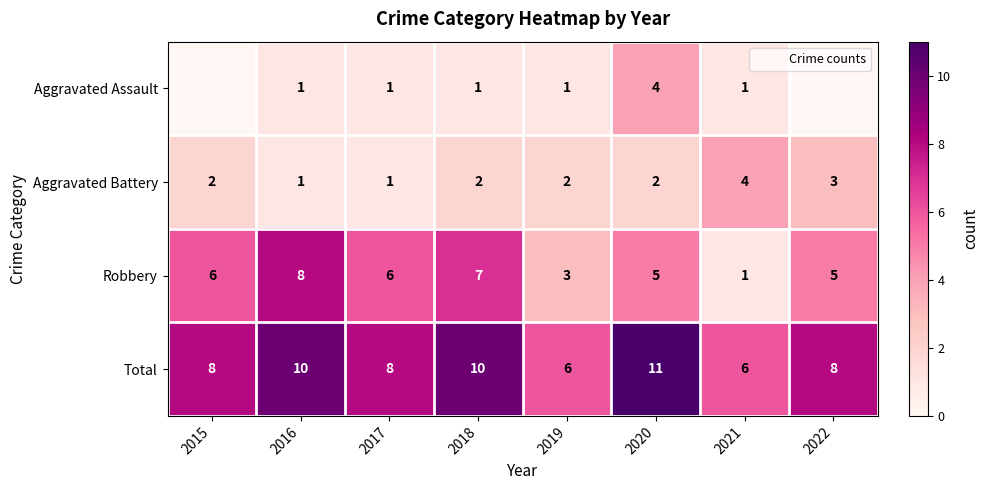

Between 2016 and 2019, which series saw the biggest shift?

Robbery